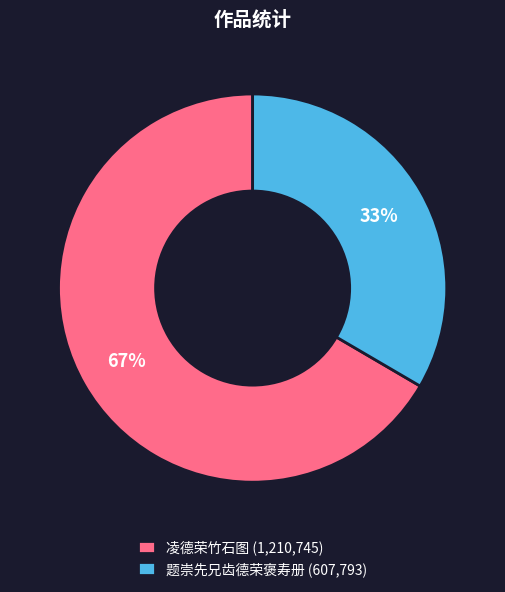

Between 凌德荣竹石图 and 题崇先兄齿德荣褒寿册, which is larger?

凌德荣竹石图